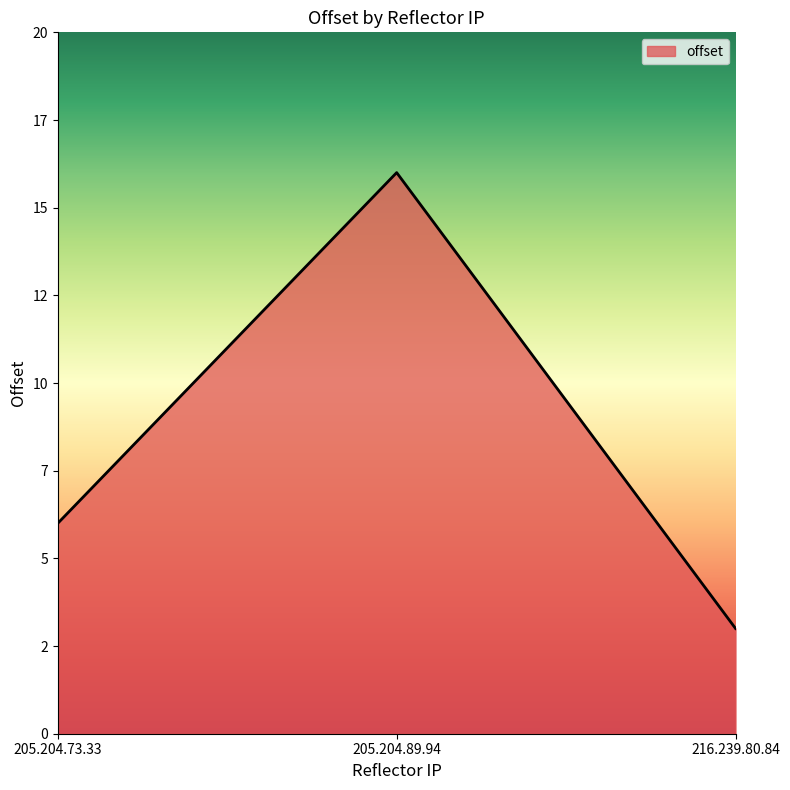

The chart shows a value of 16 at 205.204.89.94. True or false?

True